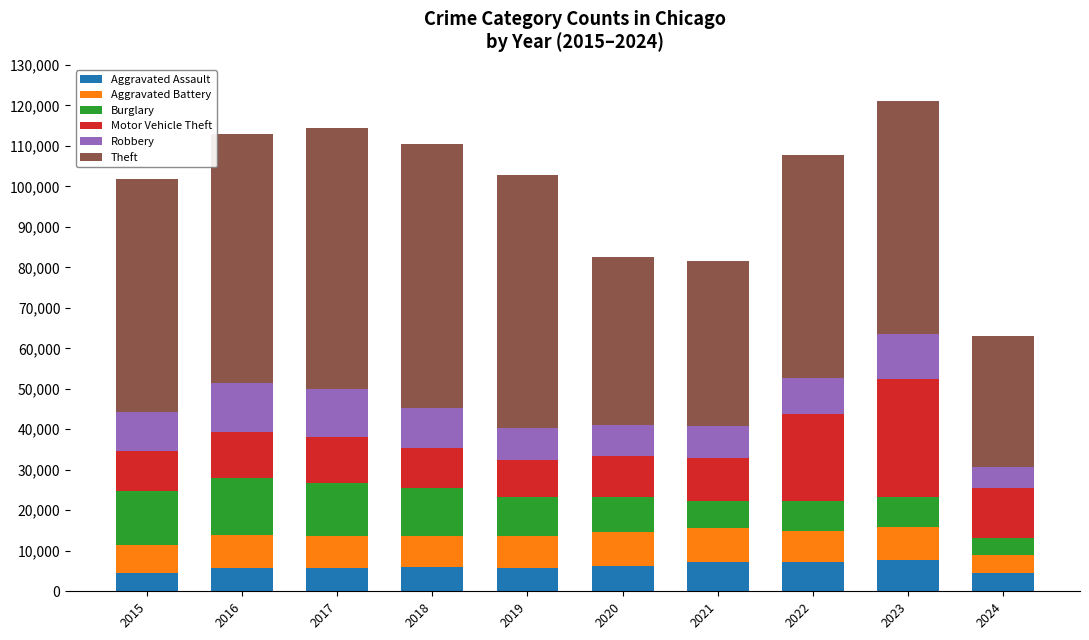

Are the bars horizontal?

No